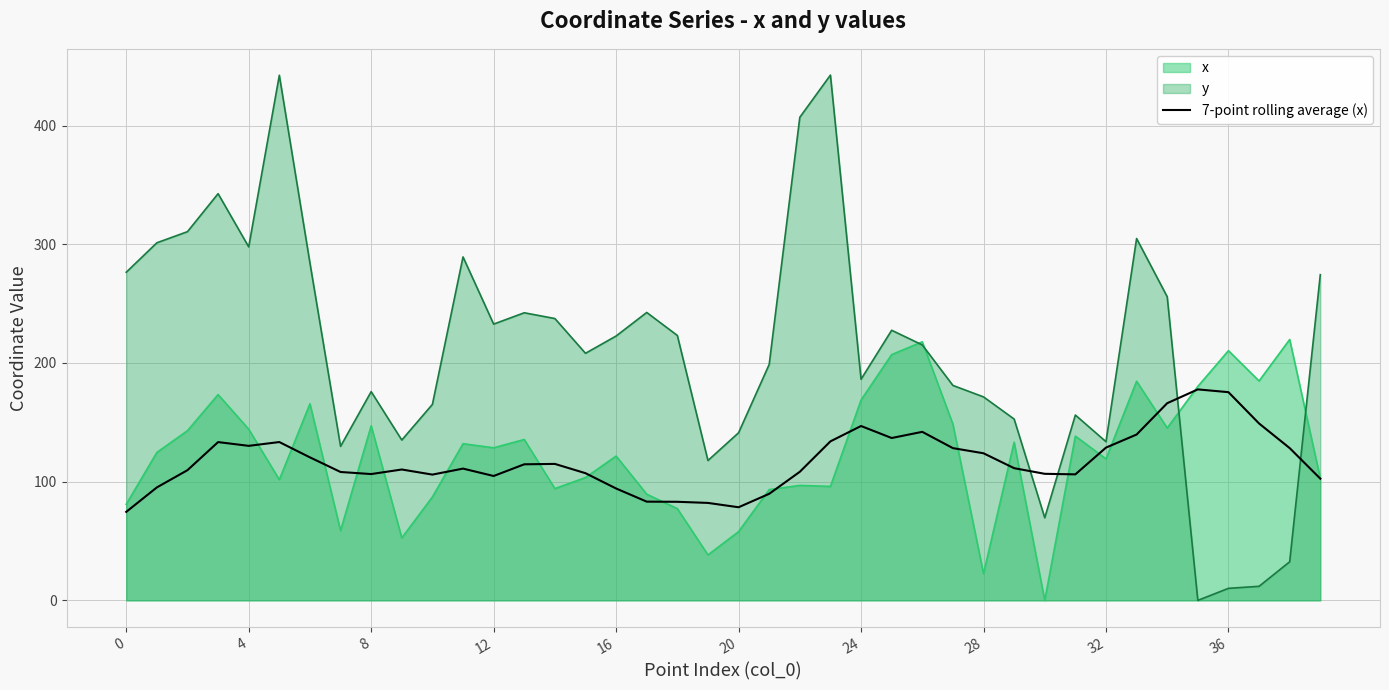

What is the label of the 10th point from the right?

30